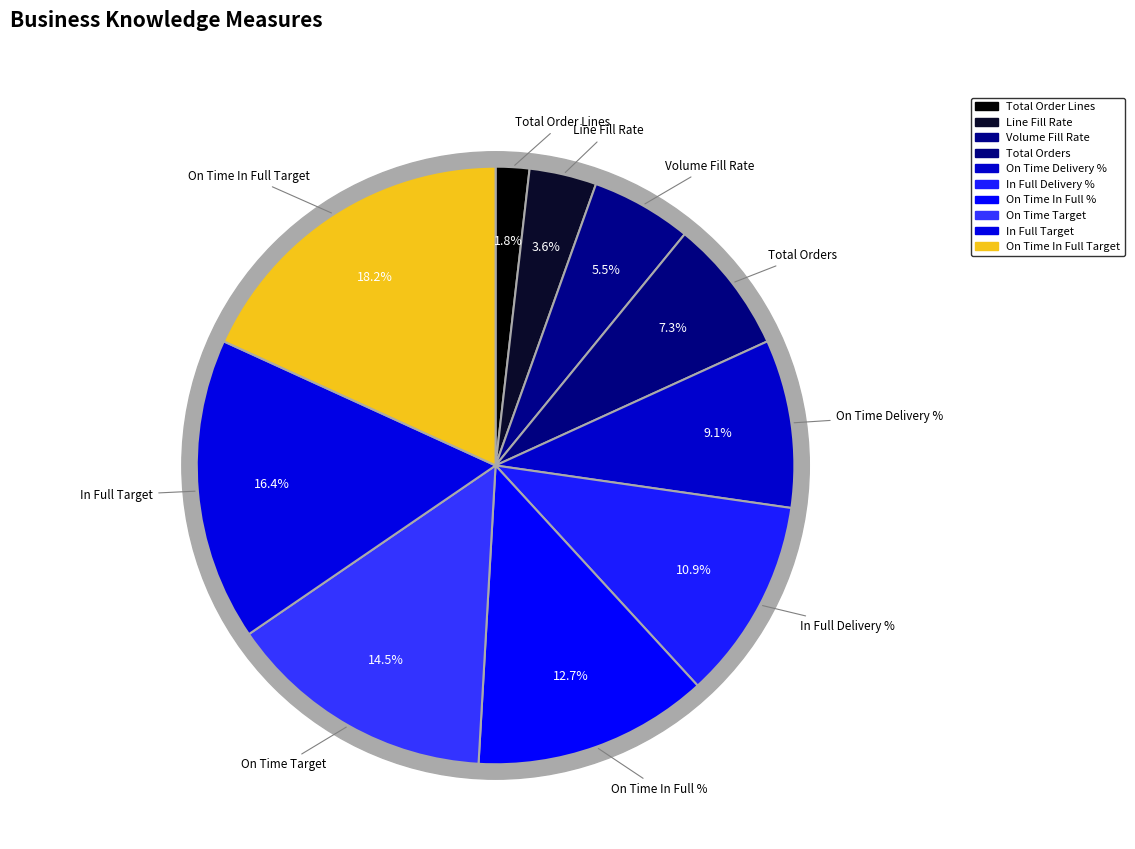

Which slice is the smallest?

Total Order Lines